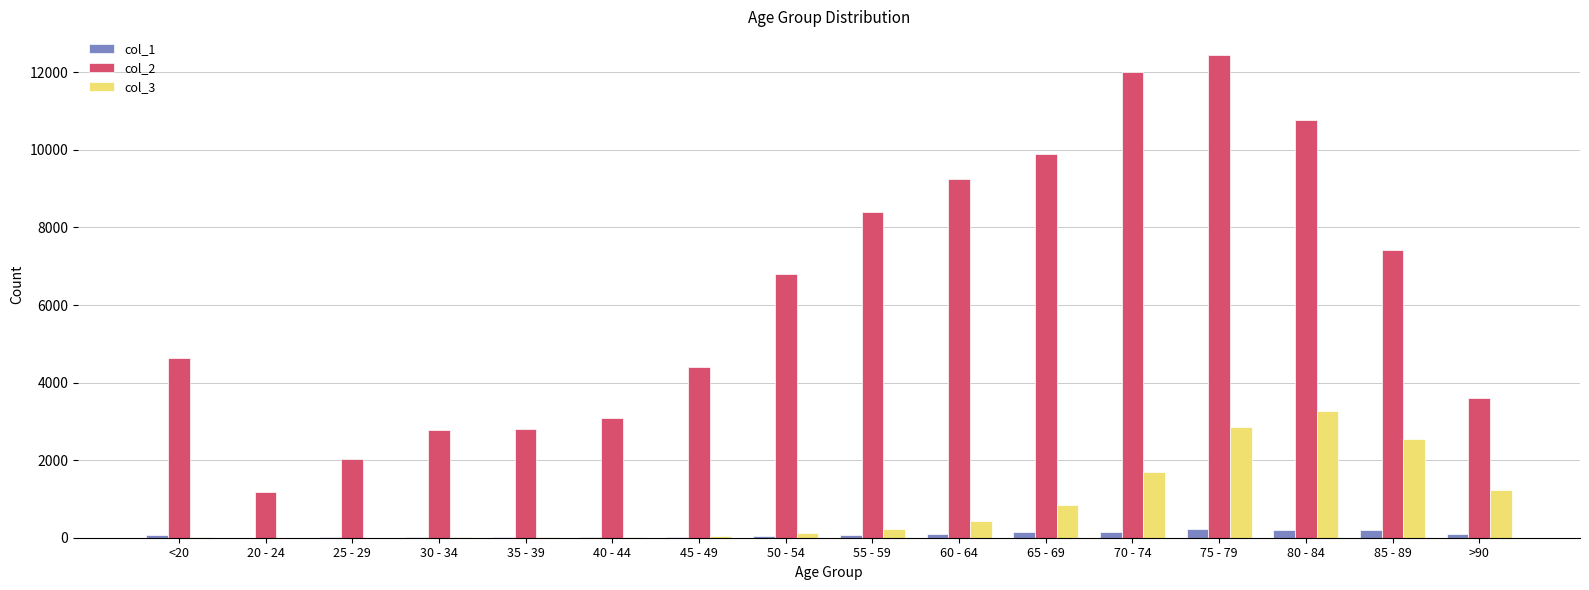

What is the difference between the col_2 values at 30 - 34 and 85 - 89?

4652